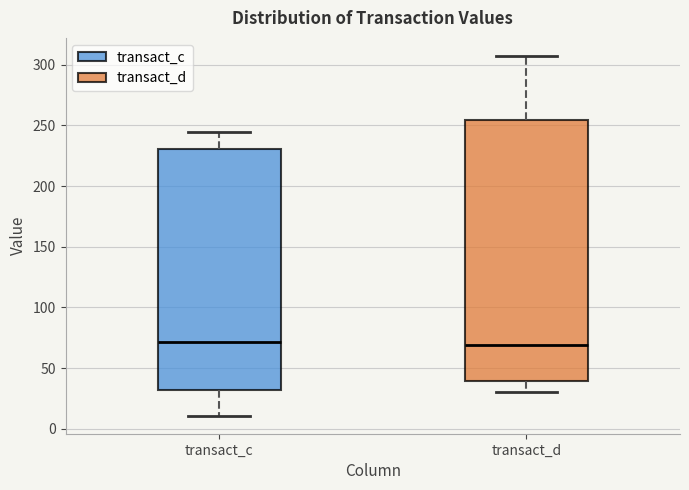

Where does the median line of the box for transact_d sit on the y-axis? The values are not printed on the chart, so give them approximately, as read against the axis.

70